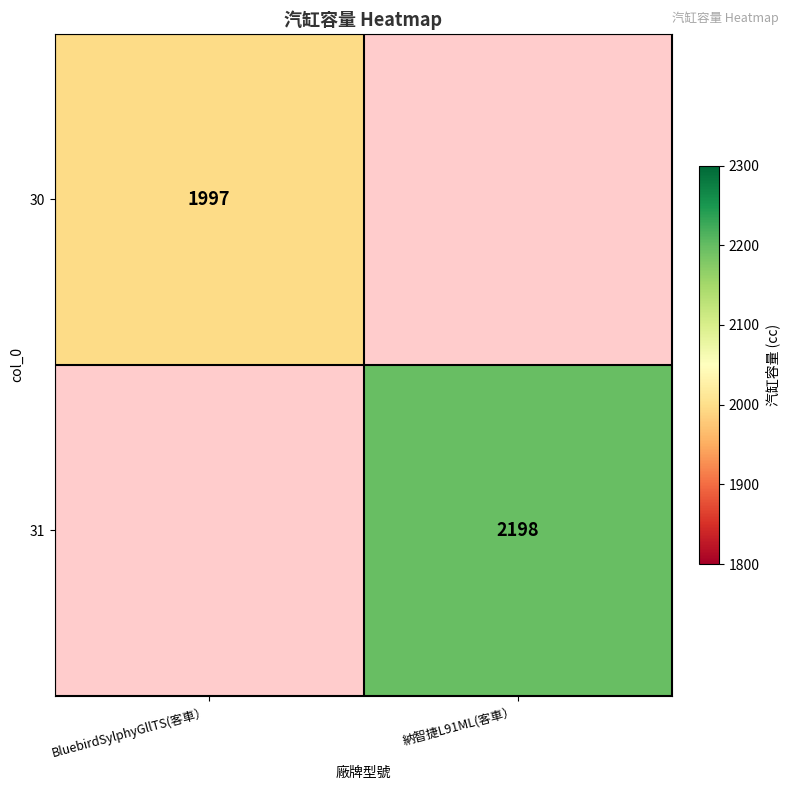

The value of 31 at 納智捷L91ML(客車） is 3259.2. True or false?

False